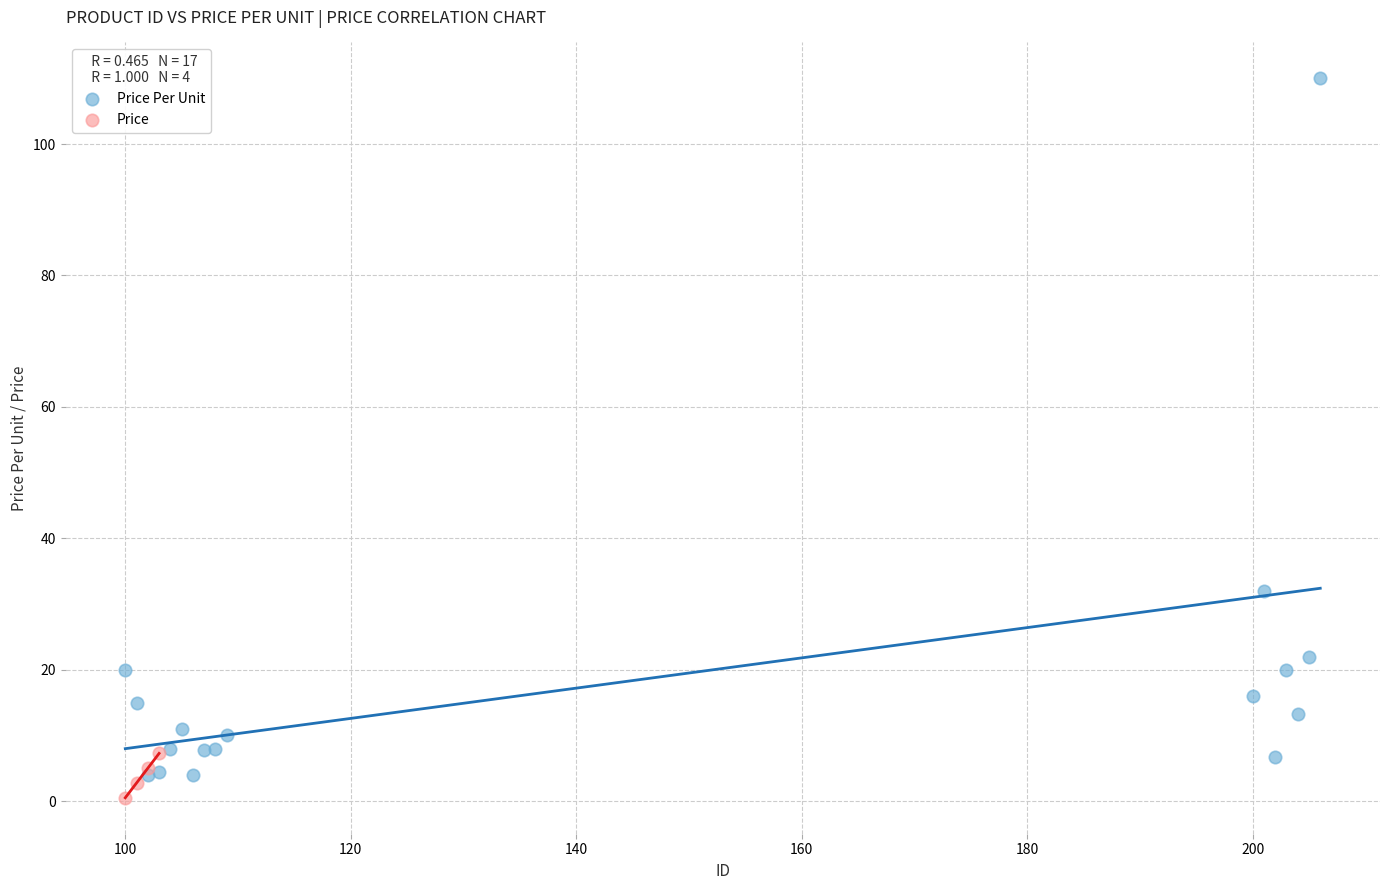

Which series has the largest Y range (max minus min)?

Price Per Unit